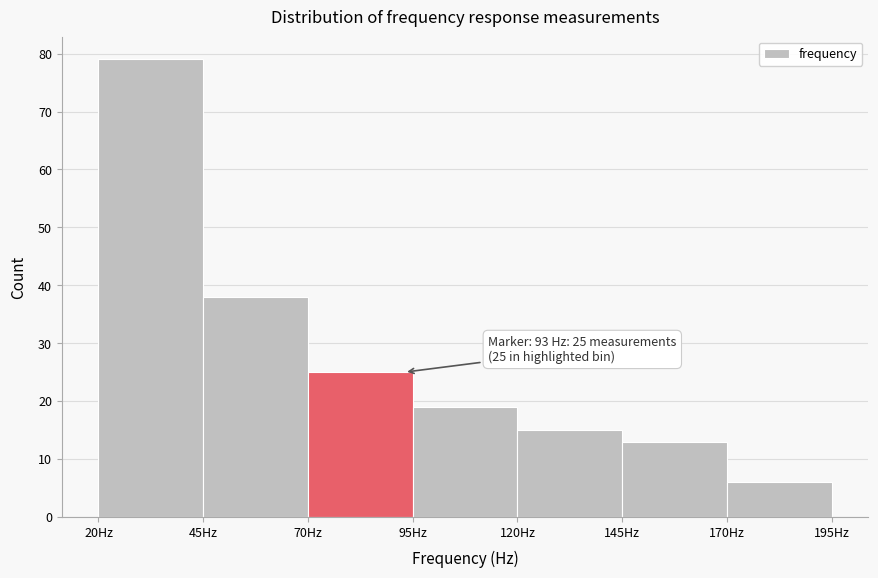

Which range on the x-axis has the tallest bar?

20 to 45